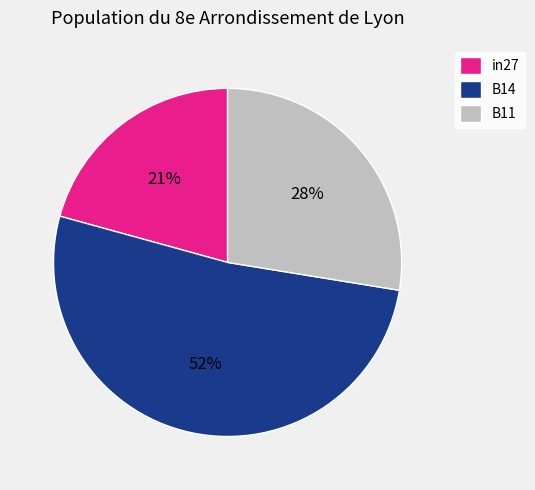

How many segments does this pie chart have?

3